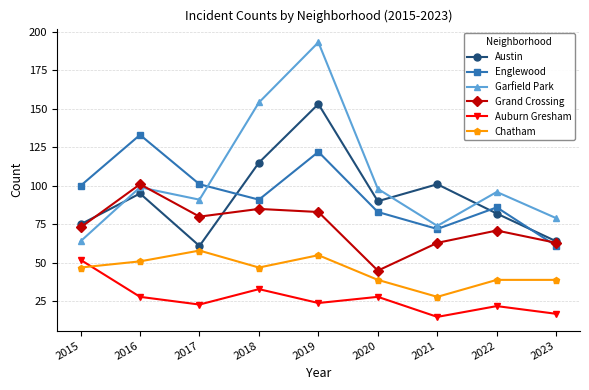

Which series has the largest total across all categories?

Garfield Park